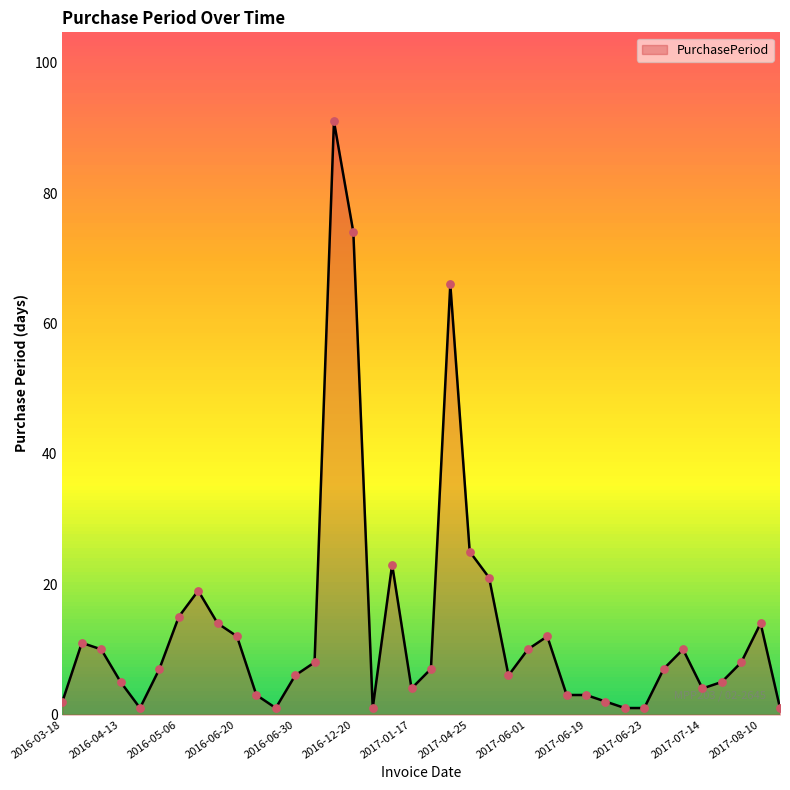

What is the difference between the maximum and minimum values?

90